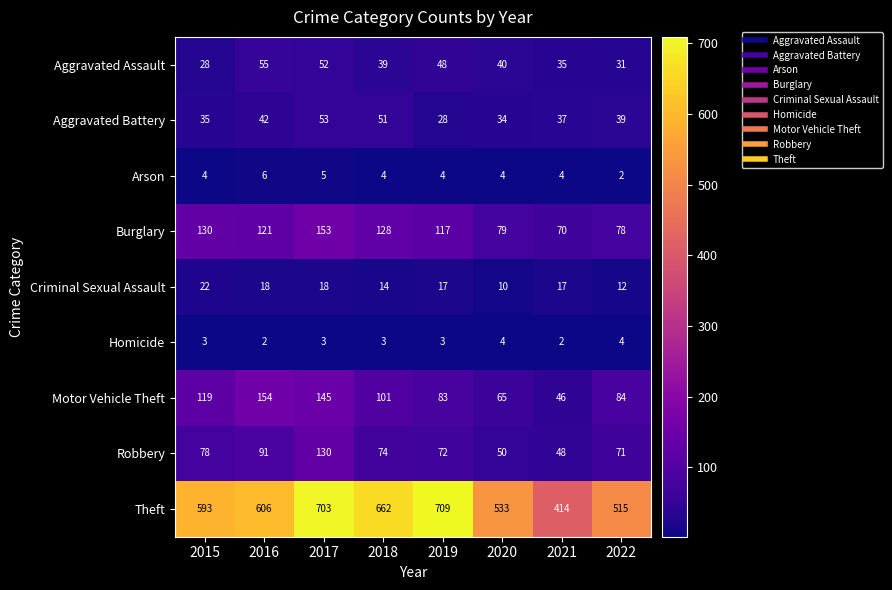

Which category has the highest value in the Robbery series?

2017